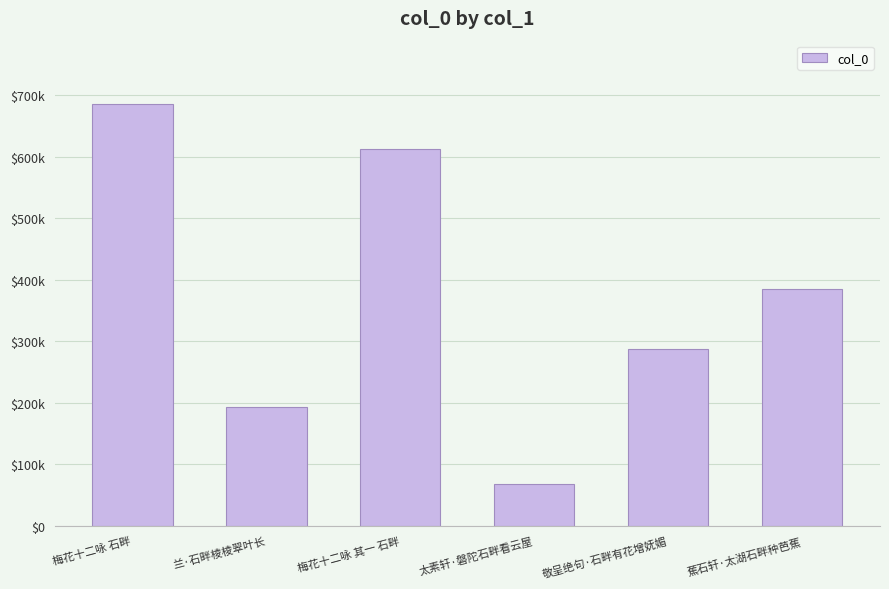

Approximately how many times larger is the value at 蕉石轩·太湖石畔种芭蕉 compared to 太素轩·磐陀石畔看云屋?

5.7